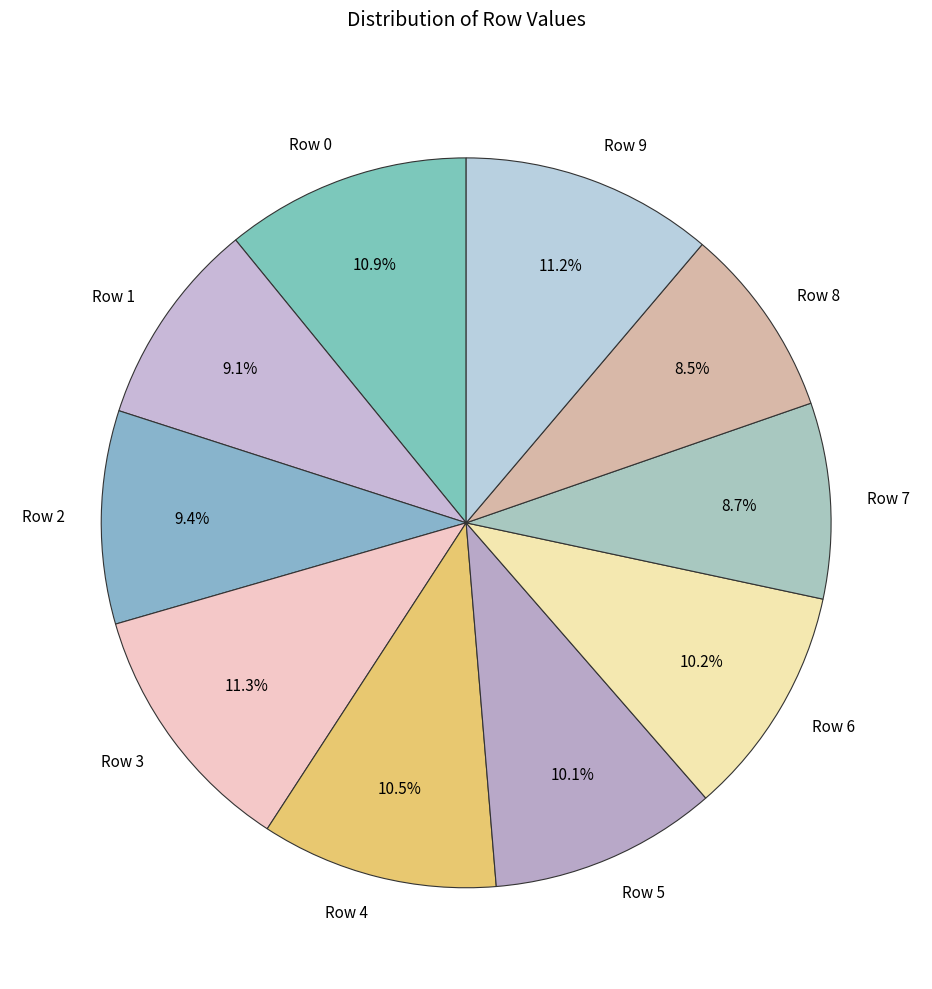

How many segments does this pie chart have?

10